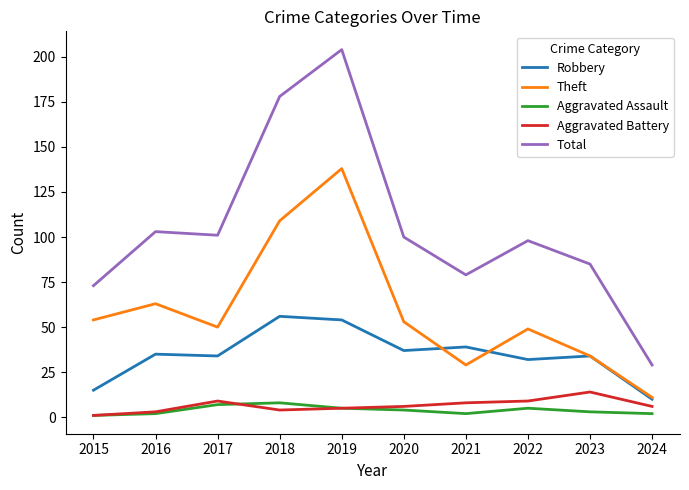

Reading left to right, what are all the values shown in this chart?

Robbery: 2015=15	2016=35	2017=34	2018=56	2019=54	2020=37	2021=39	2022=32	2023=34	2024=10
Theft: 2015=54	2016=63	2017=50	2018=109	2019=138	2020=53	2021=29	2022=49	2023=34	2024=11
Aggravated Assault: 2015=1	2016=2	2017=7	2018=8	2019=5	2020=4	2021=2	2022=5	2023=3	2024=2
Aggravated Battery: 2015=1	2016=3	2017=9	2018=4	2019=5	2020=6	2021=8	2022=9	2023=14	2024=6
Total: 2015=73	2016=103	2017=101	2018=178	2019=204	2020=100	2021=79	2022=98	2023=85	2024=29